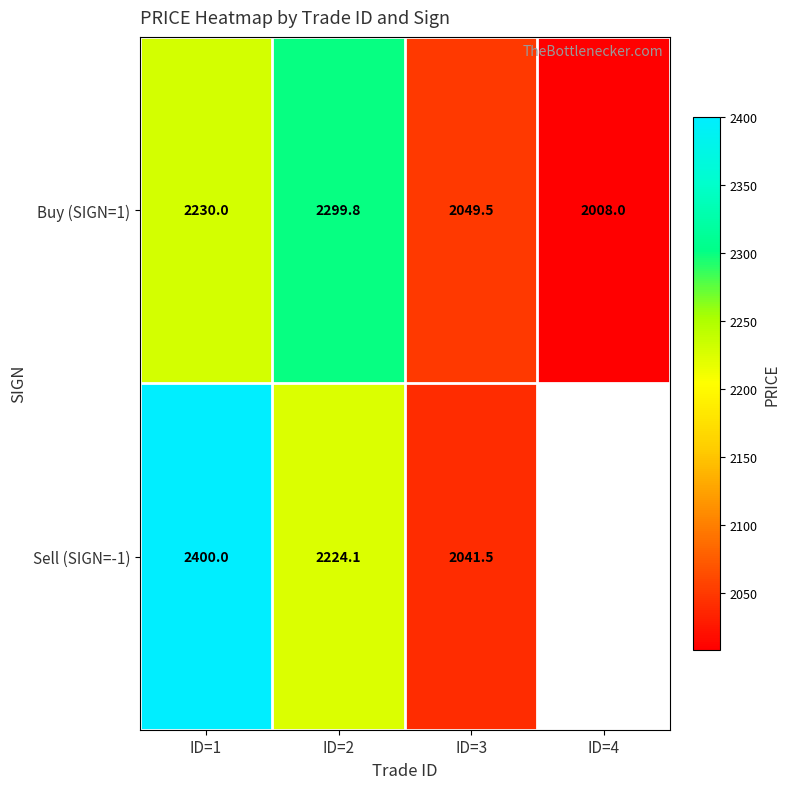

Between ID=1 and ID=3, which series saw the biggest shift?

Sell (SIGN=-1)